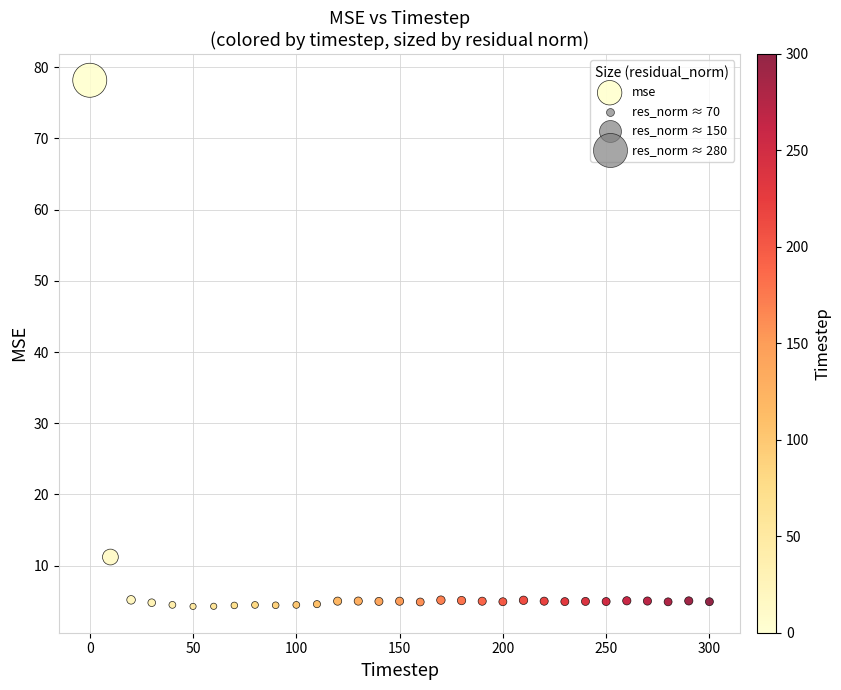

What is the range of X values (max minus min)?

300.0